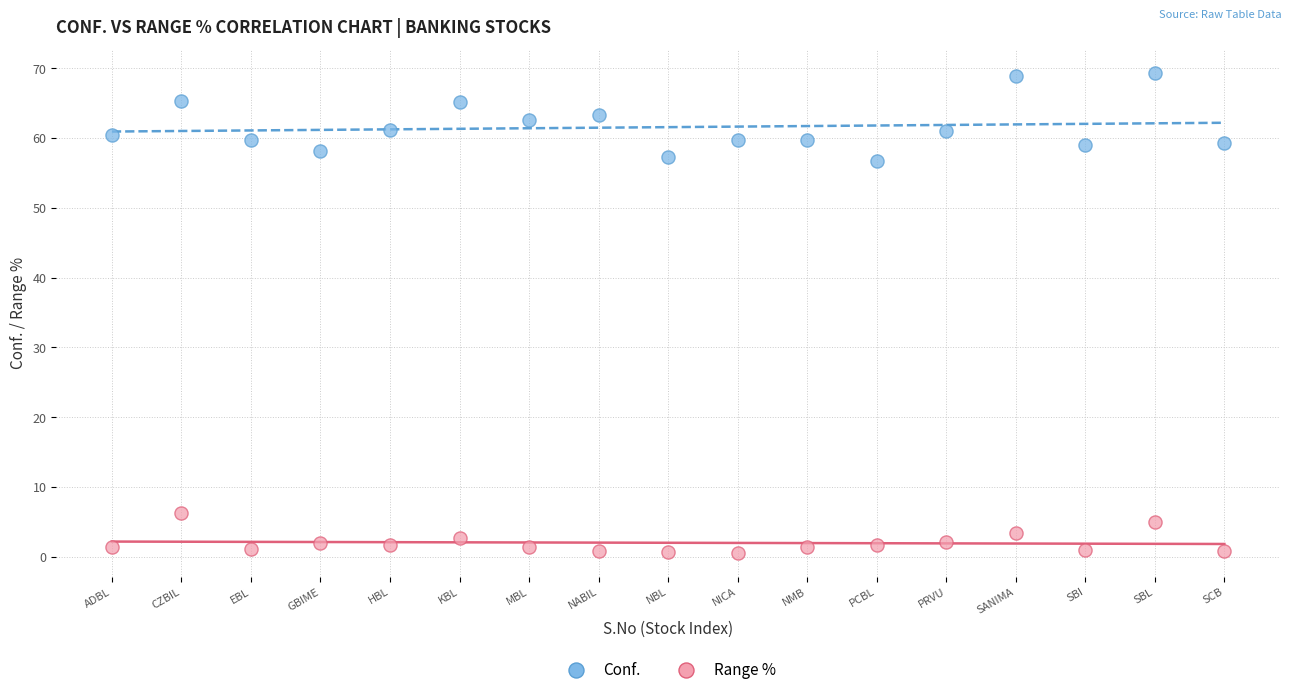

Across all data points, what is the range of Y values (max minus min)?

68.7